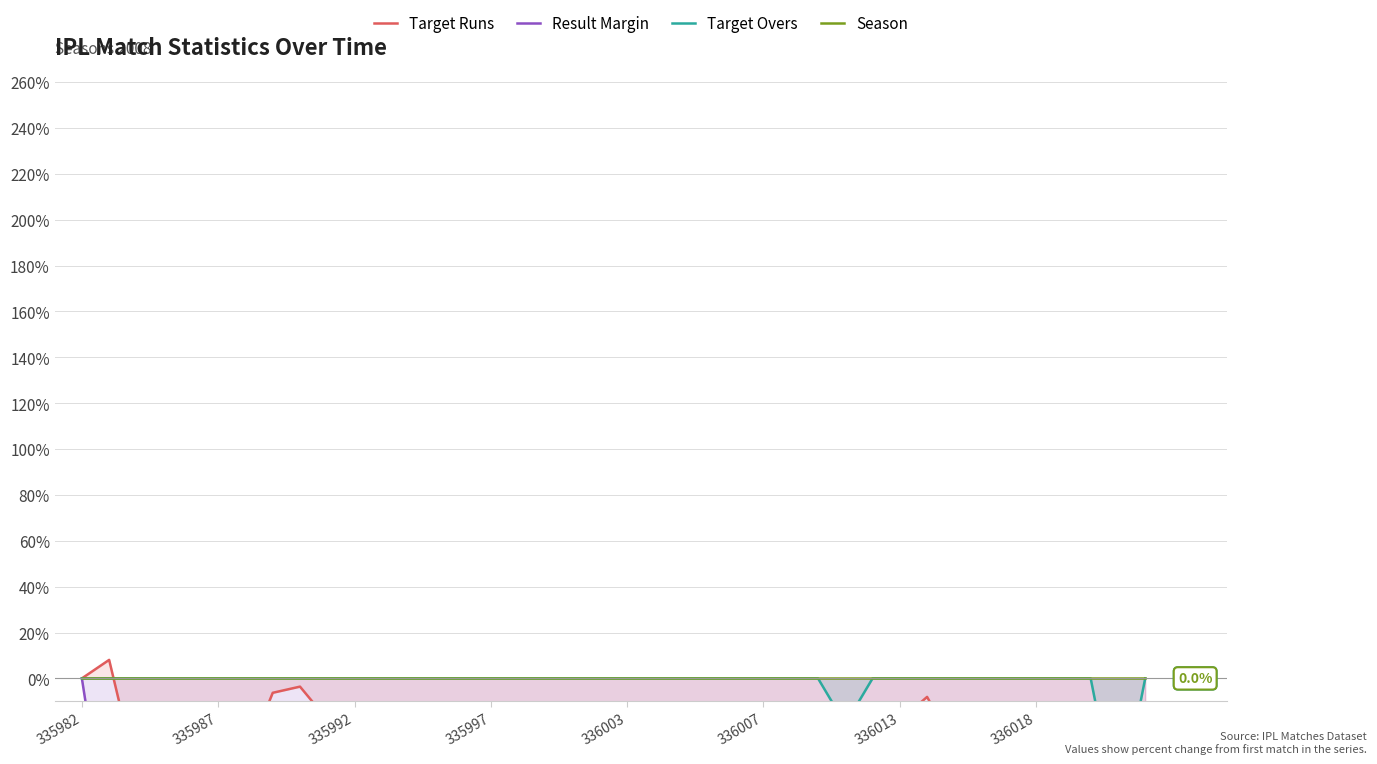

Which series has the largest total across all categories?

Season